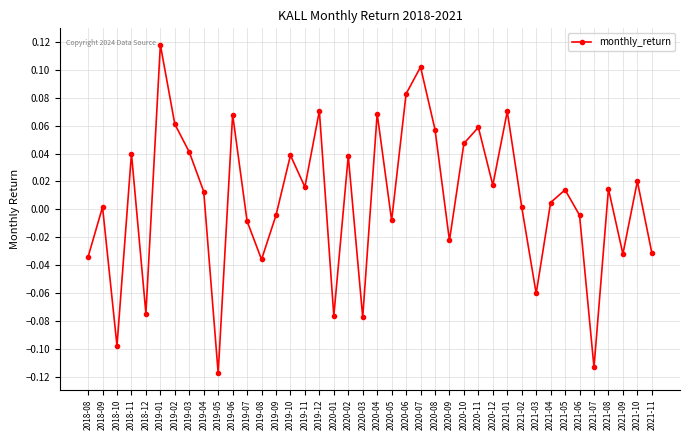

Between 2019-01 and 2020-08, which is larger?

2019-01